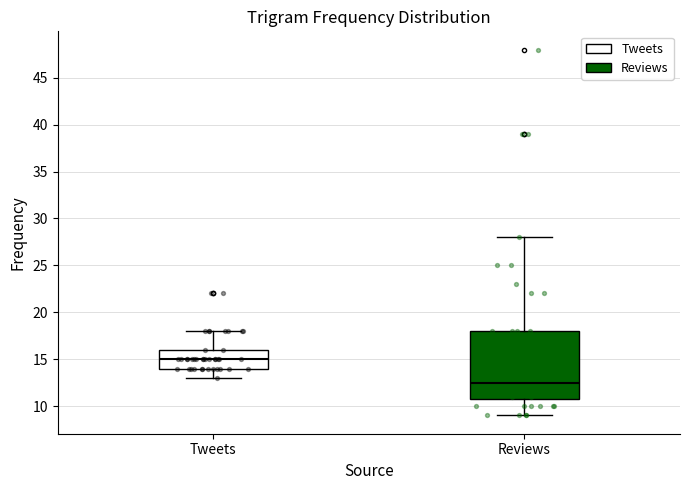

Comparing the boxes themselves (not the whiskers), which one is the tallest?

Reviews